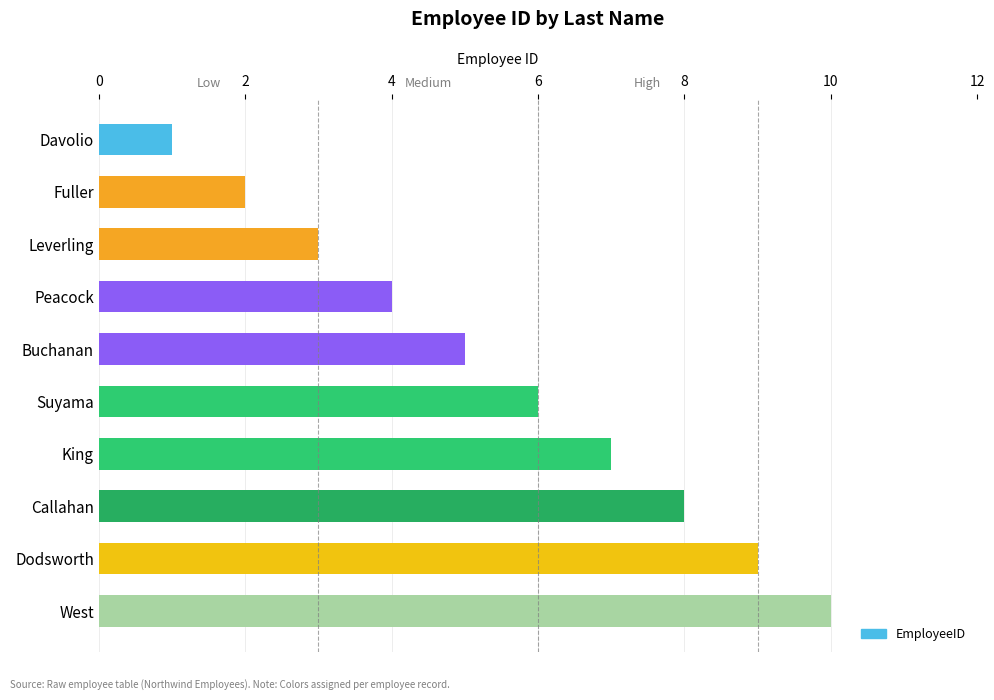

Between Leverling and King, which is larger?

King